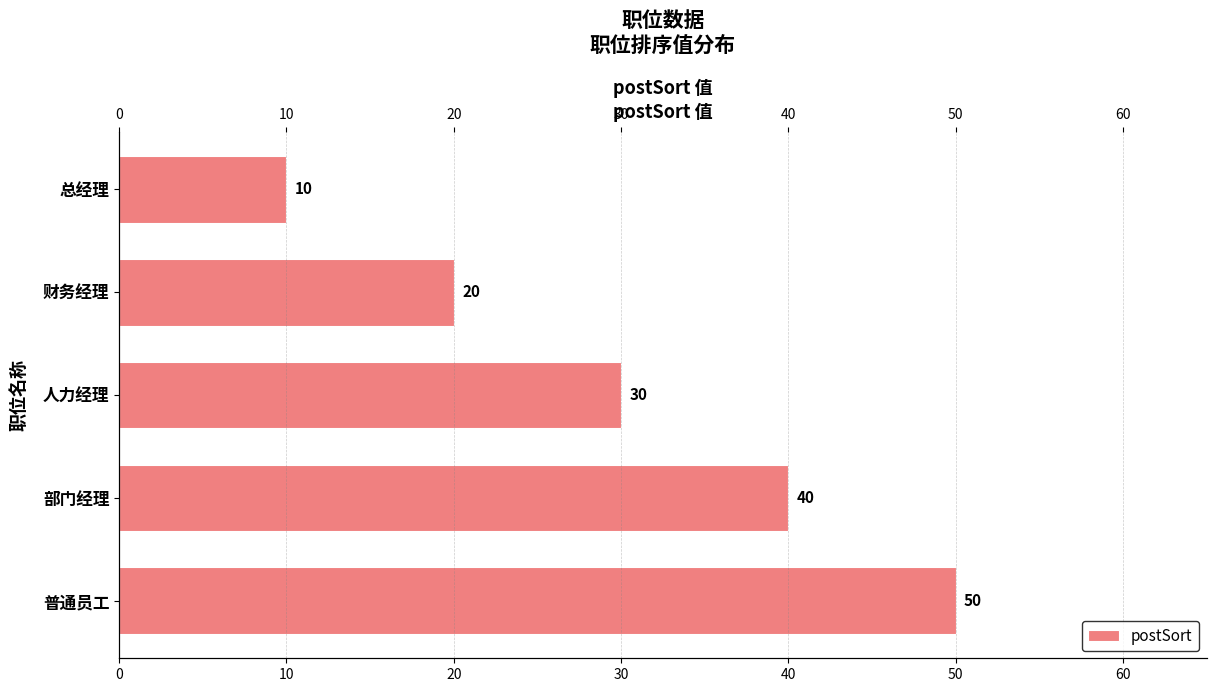

What is the sum of the values at 总经理 and 人力经理?

40